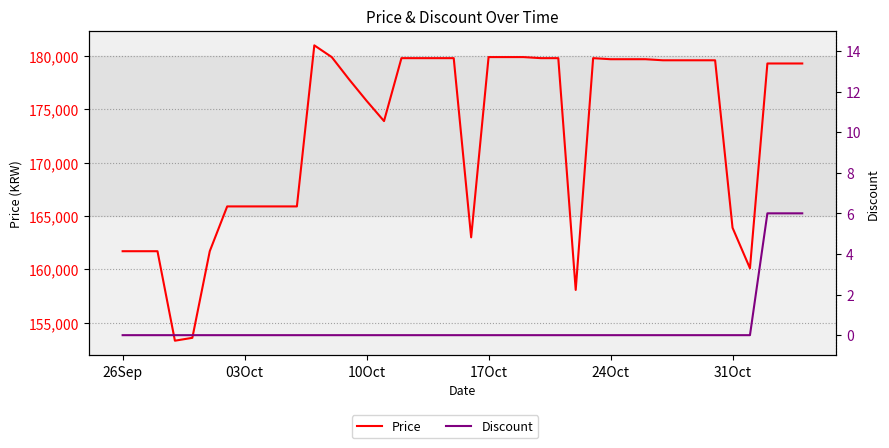

Reading left to right, transcribe all the data shown in this chart.

Price: 161700	161700	161700	153310	153580	161700	165900	165900	165900	165900	165900	181000	179900	177800	175800	173900	179800	179800	179800	179800	163000	179900	179900	179900	179800	179800	158070	179800	179700	179700	179700	179600	179600	179600	179600	163900	160100	179300	179300	179300
Discount: 0	0	0	0	0	0	0	0	0	0	0	0	0	0	0	0	0	0	0	0	0	0	0	0	0	0	0	0	0	0	0	0	0	0	0	0	0	6	6	6